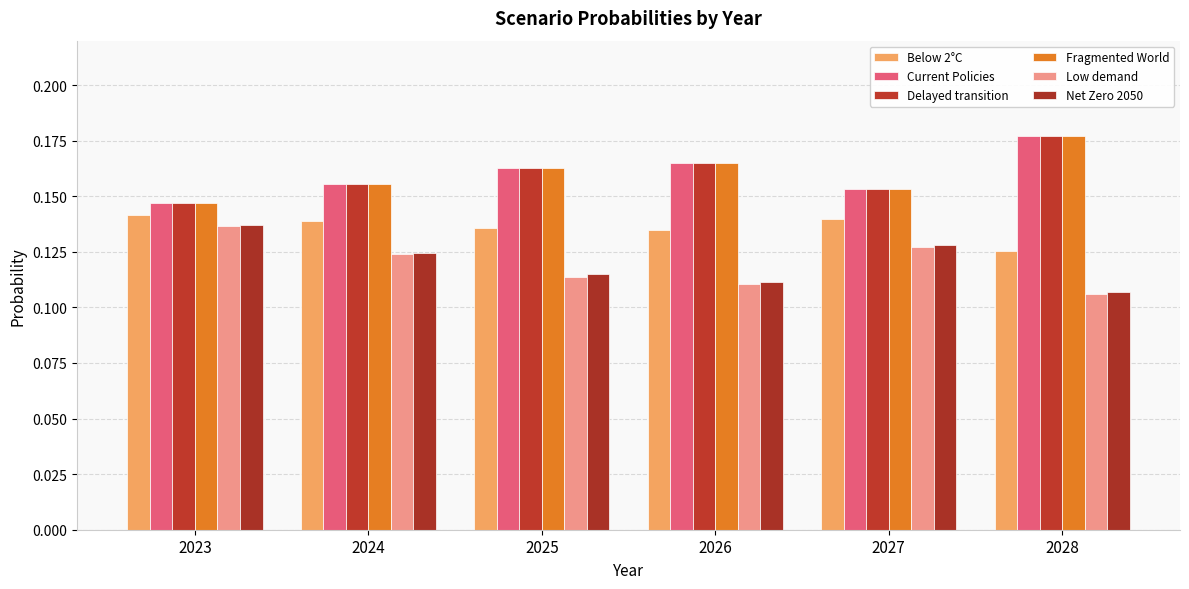

What is the approximate value of Net Zero 2050 at 2026?

0.1